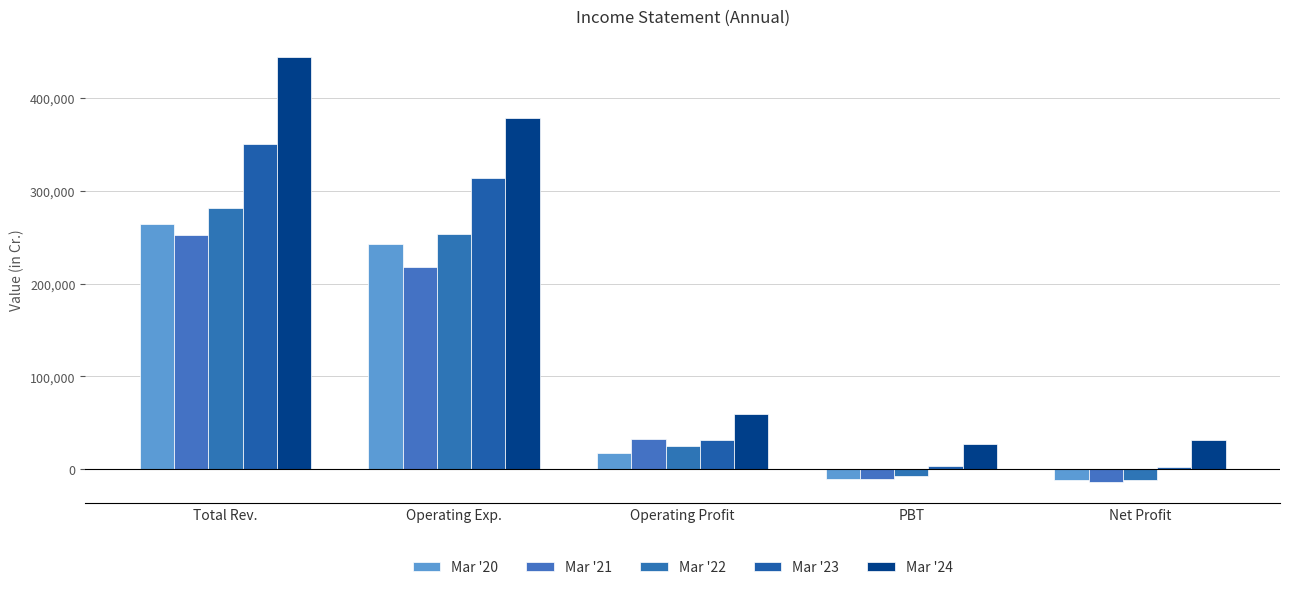

What is the value of the Mar '23 bar at the 2nd from the left?

314047.3